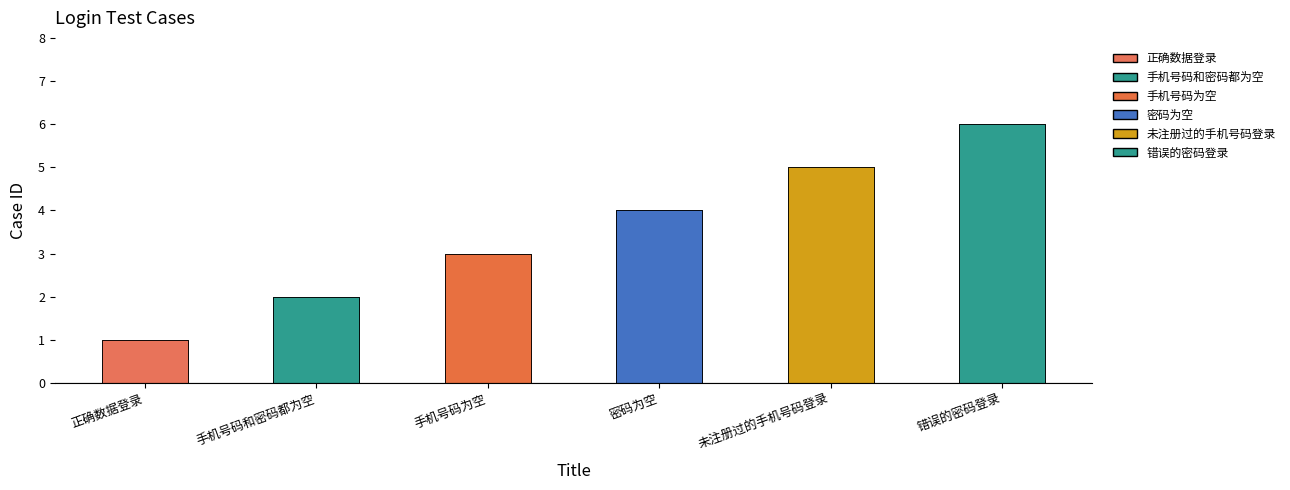

Reading left to right, what are all the values shown in this chart?

正确数据登录=1	手机号码和密码都为空=2	手机号码为空=3	密码为空=4	未注册过的手机号码登录=5	错误的密码登录=6